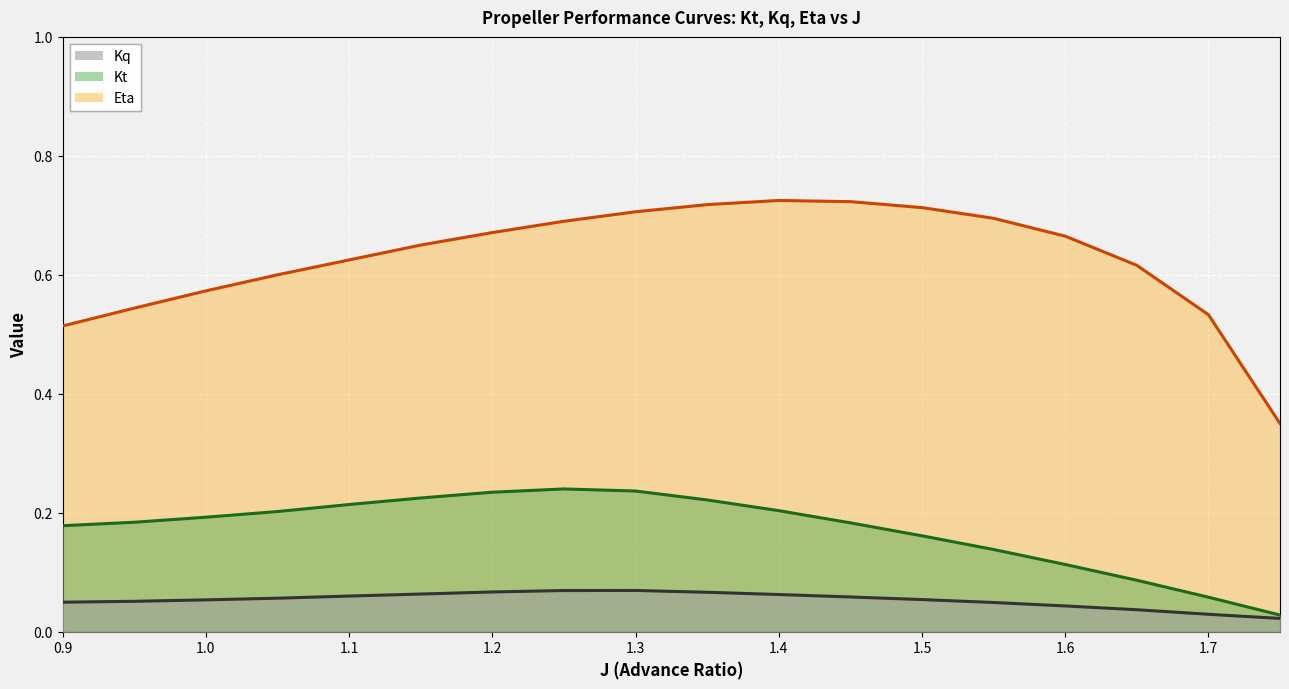

How many lines are shown in the chart?

3